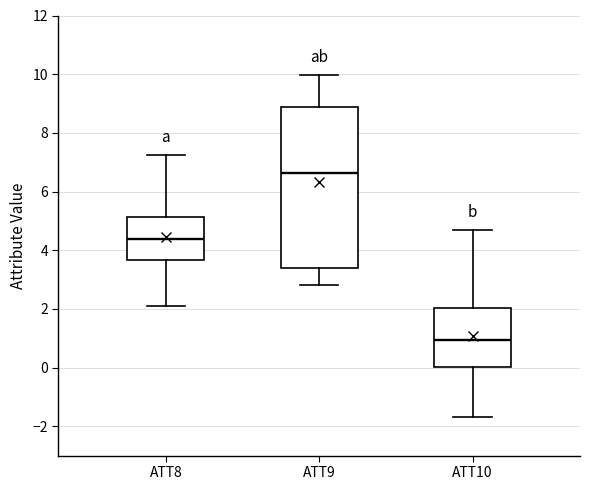

Which box has the lowest median line?

ATT10